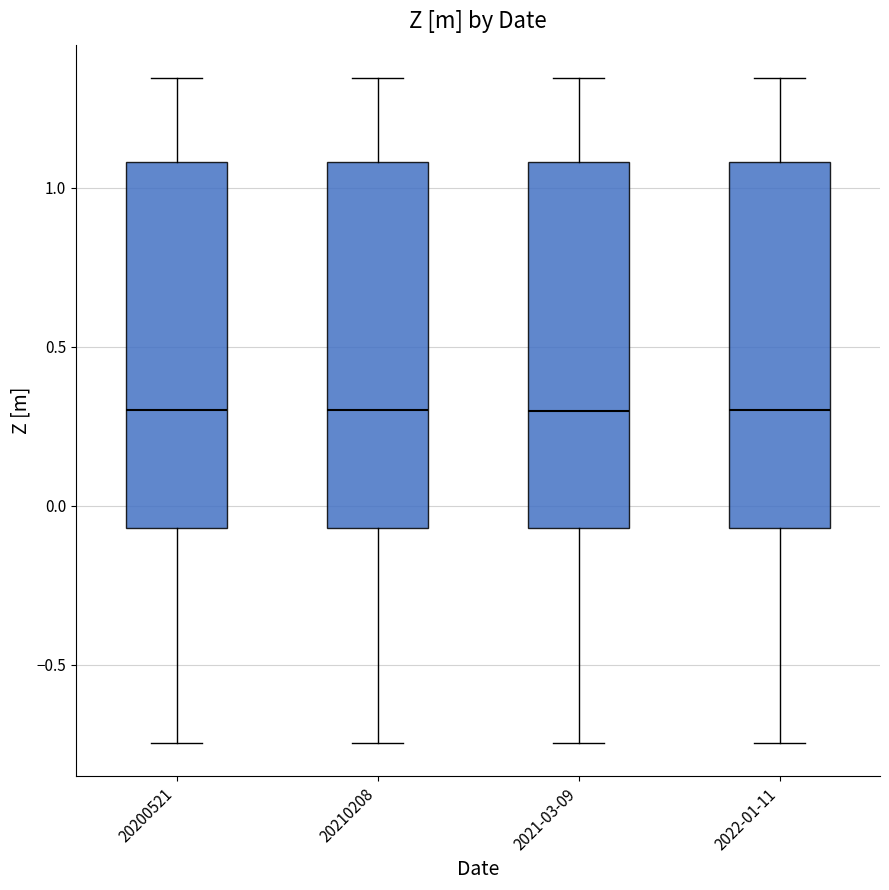

Reading left to right, transcribe this box plot: for each box, give where its median line is, the range the box spans, and where its two whiskers end, as read against the y-axis. The values are not printed on the chart, so give them approximately, as read against the axis.

20200521: median 0.30, box -0.05 to 1.10, whiskers -0.75 to 1.35
20210208: median 0.30, box -0.05 to 1.10, whiskers -0.75 to 1.35
2021-03-09: median 0.30, box -0.05 to 1.10, whiskers -0.75 to 1.35
2022-01-11: median 0.30, box -0.05 to 1.10, whiskers -0.75 to 1.35